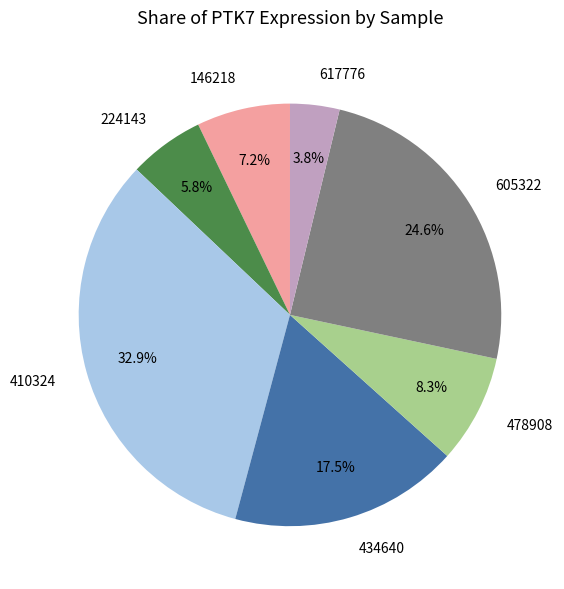

How much of the chart is everything except 224143?

94.2%